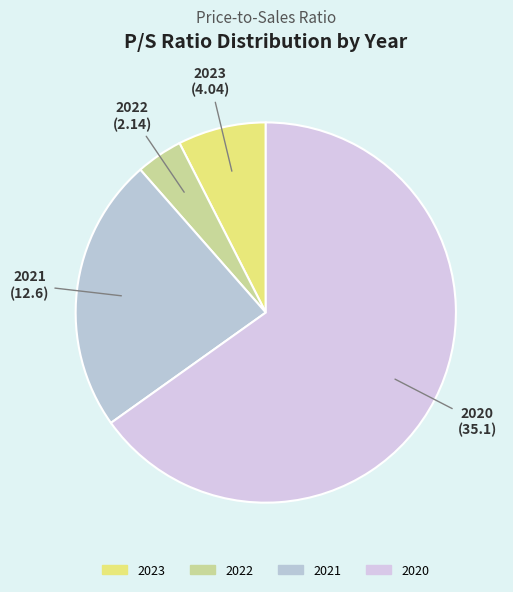

Count the number of slices in the pie.

4